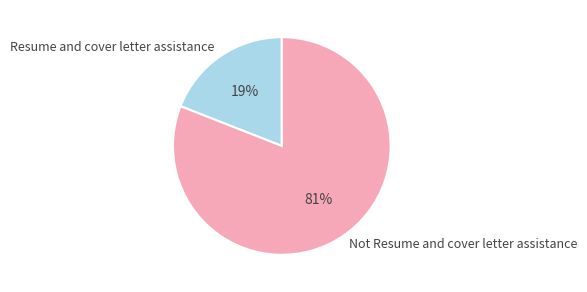

To the nearest percent, what percentage of the pie is Resume and cover letter assistance?

19%